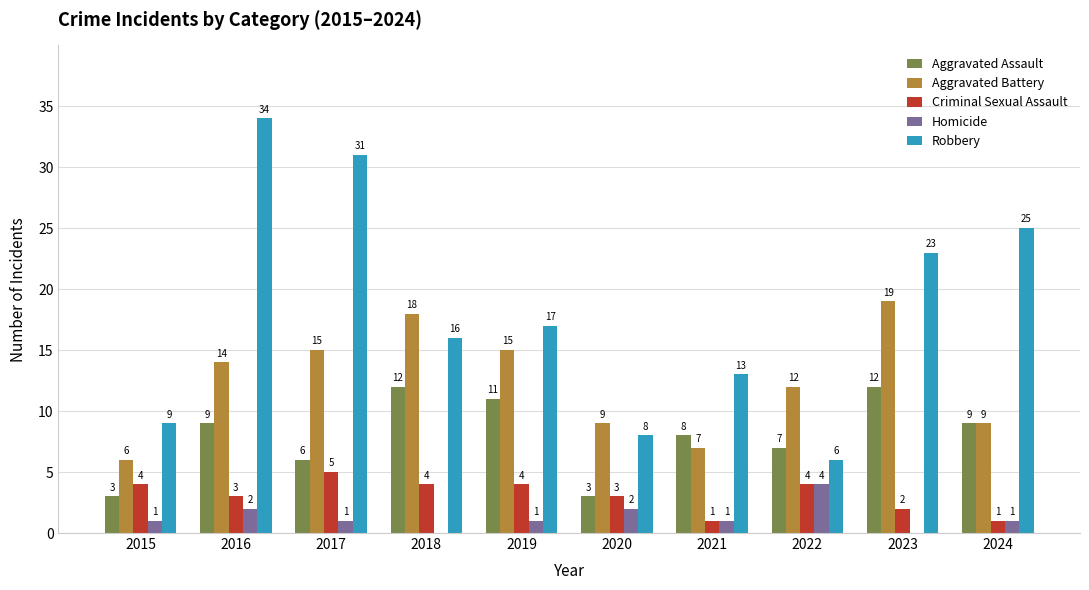

True or false: Robbery has a value of 44 at 2024.

False